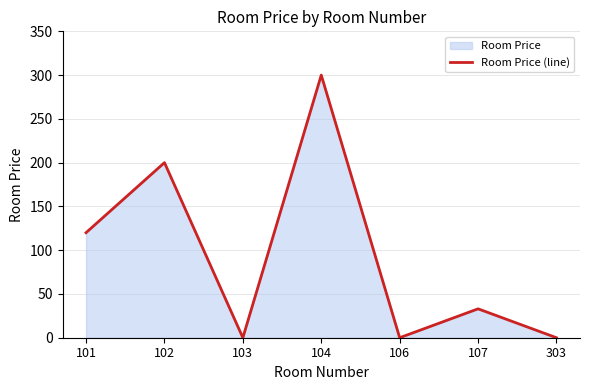

How many interior local valleys (lower than both neighbors) does the data have?

2